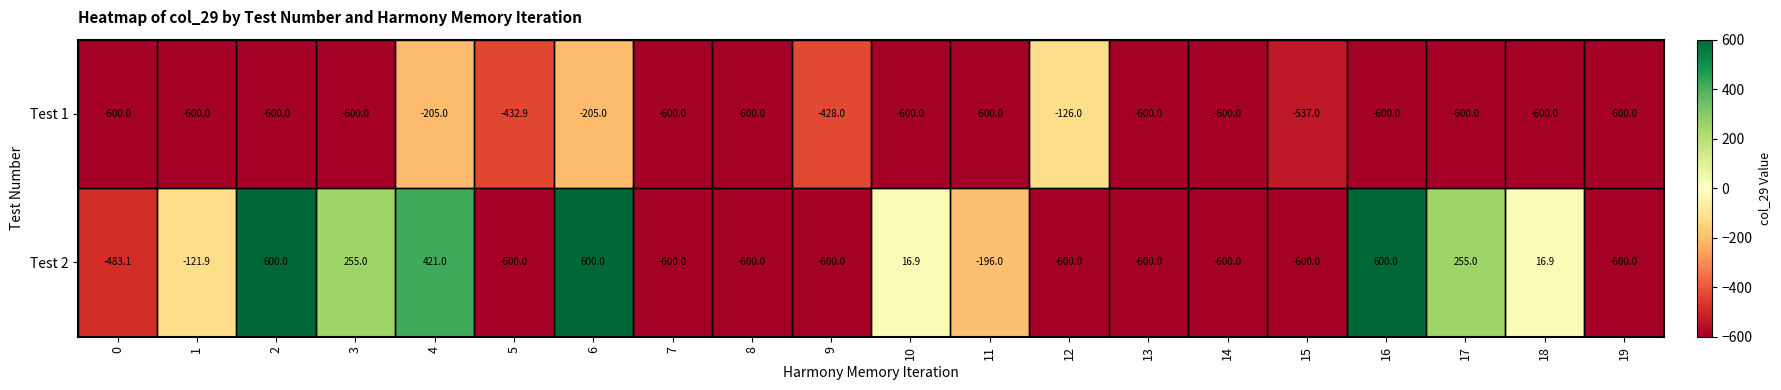

True or false: Test 2 has a value of -600.0 at 8.

True